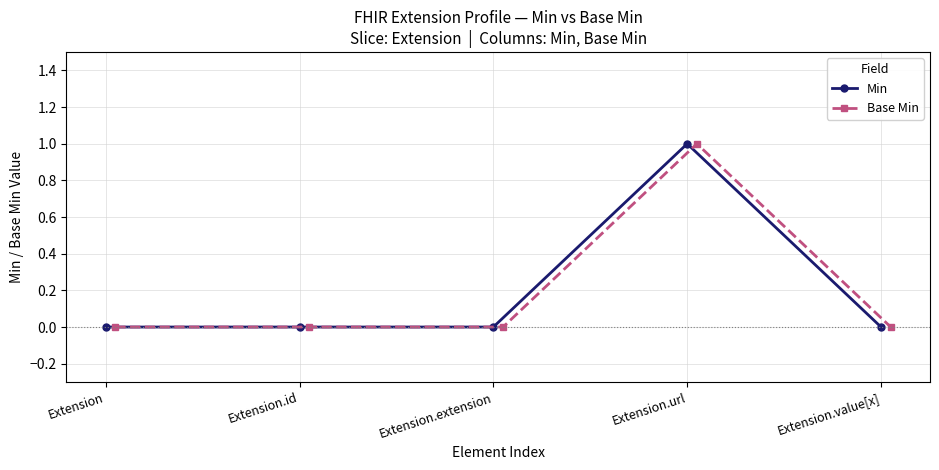

How many lines are shown in the chart?

2